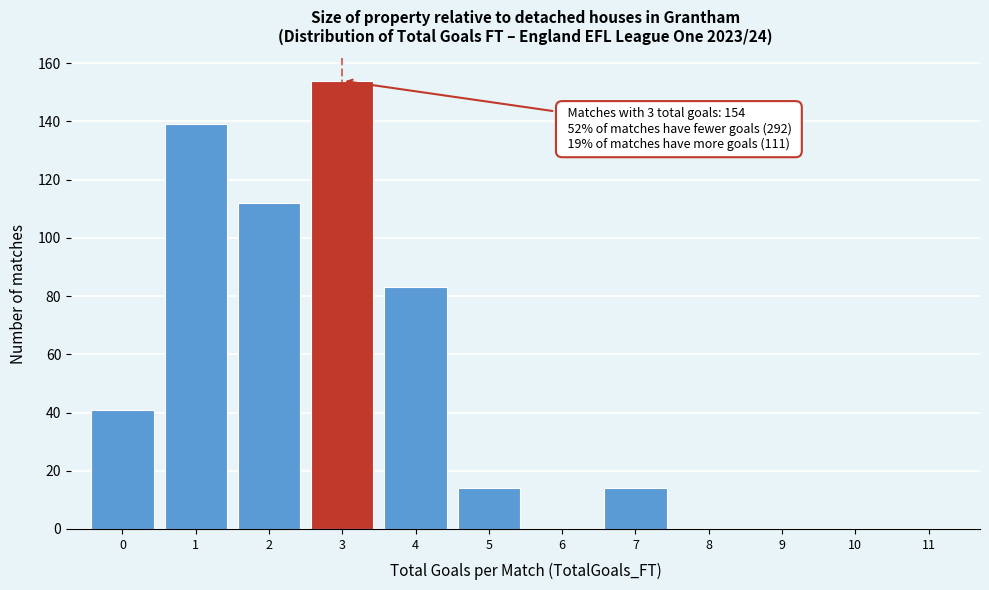

Which range on the x-axis has the tallest bar?

2.5 to 3.5